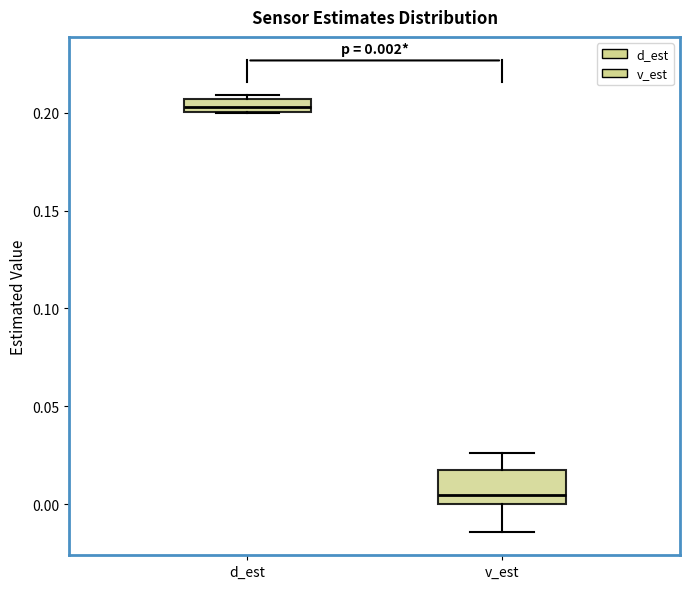

Which box has the highest median line?

d_est